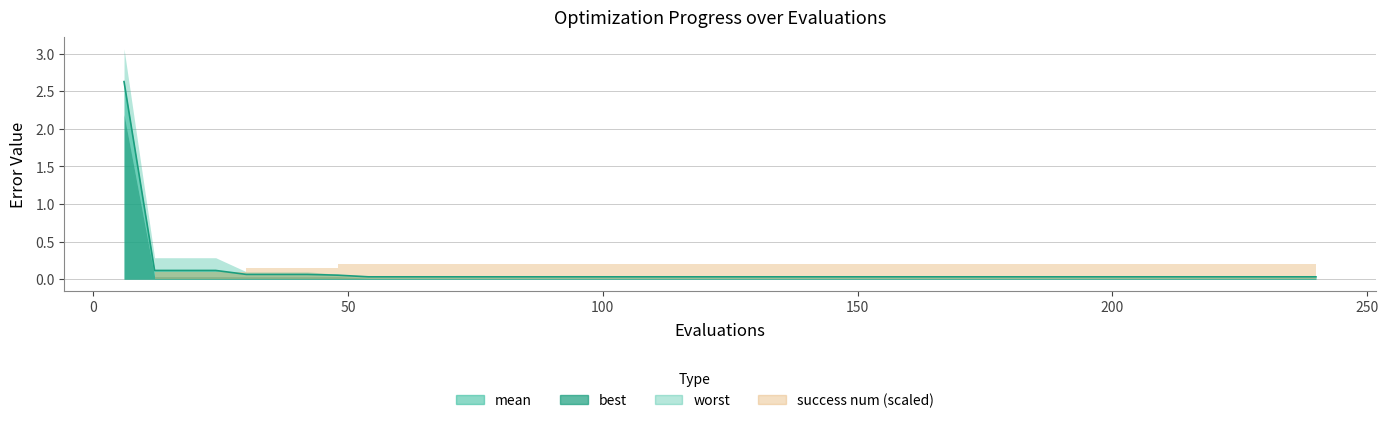

How many intersections are there between success num and mean?

1